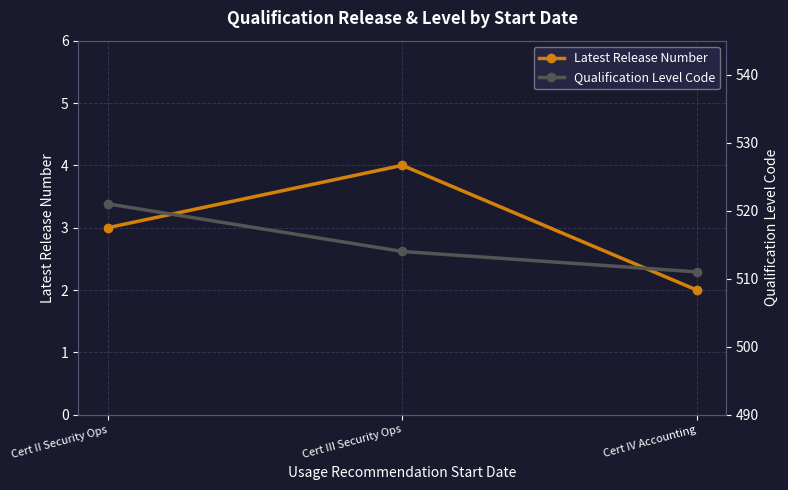

At how many categories does at least one series exceed 512?

2